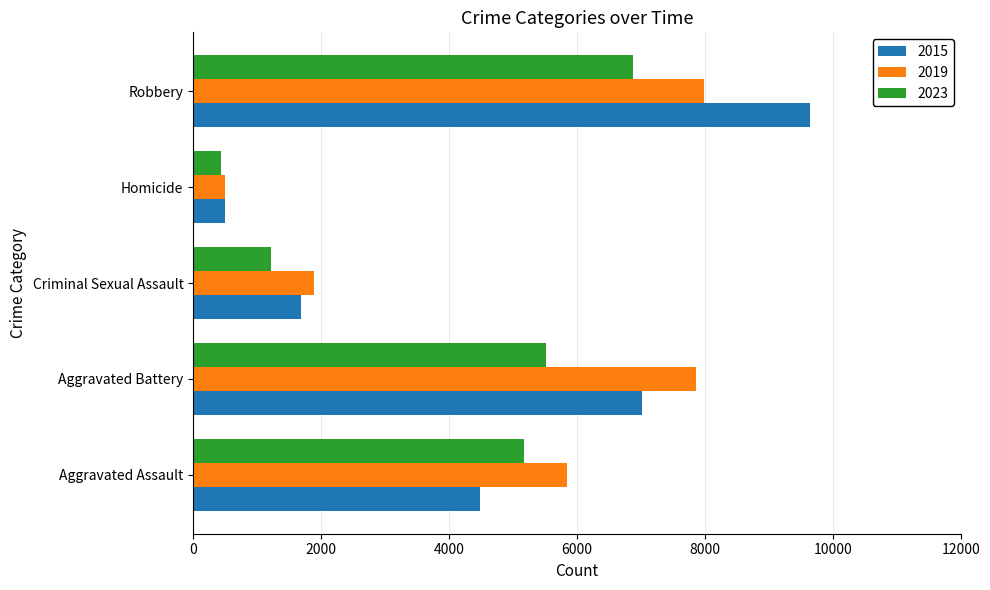

What is the sum of all 2023 values?

19226